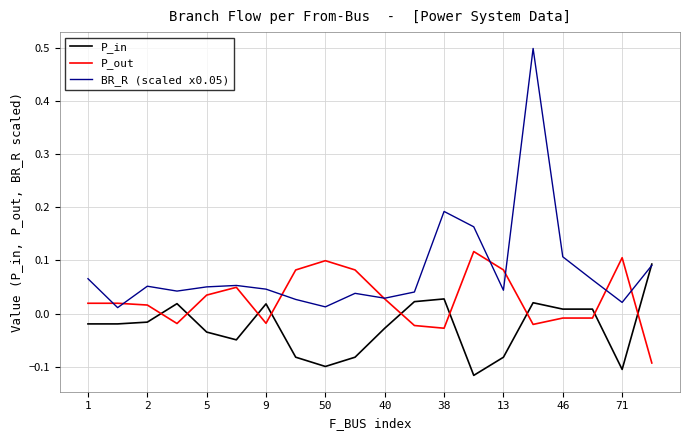

How many interior local peaks does the BR_R (scaled x0.05) series have?

5